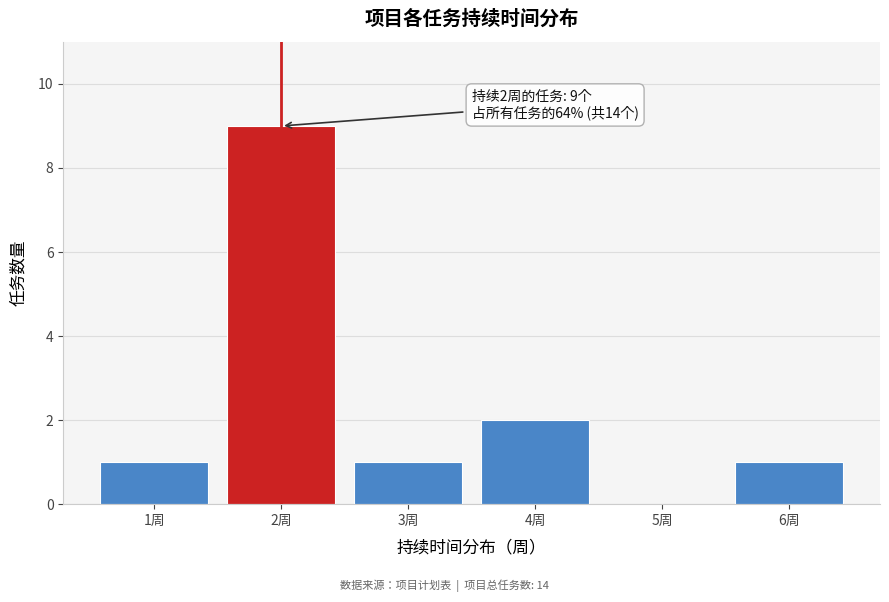

Reading right to left, list all the values displayed in this chart.

6周=1	5周=0	4周=2	3周=1	2周=9	1周=1